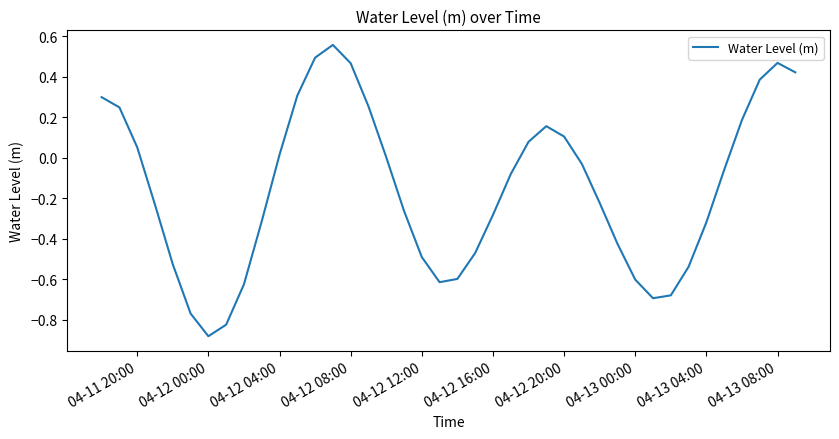

What is the difference between the maximum and minimum values?

1.4